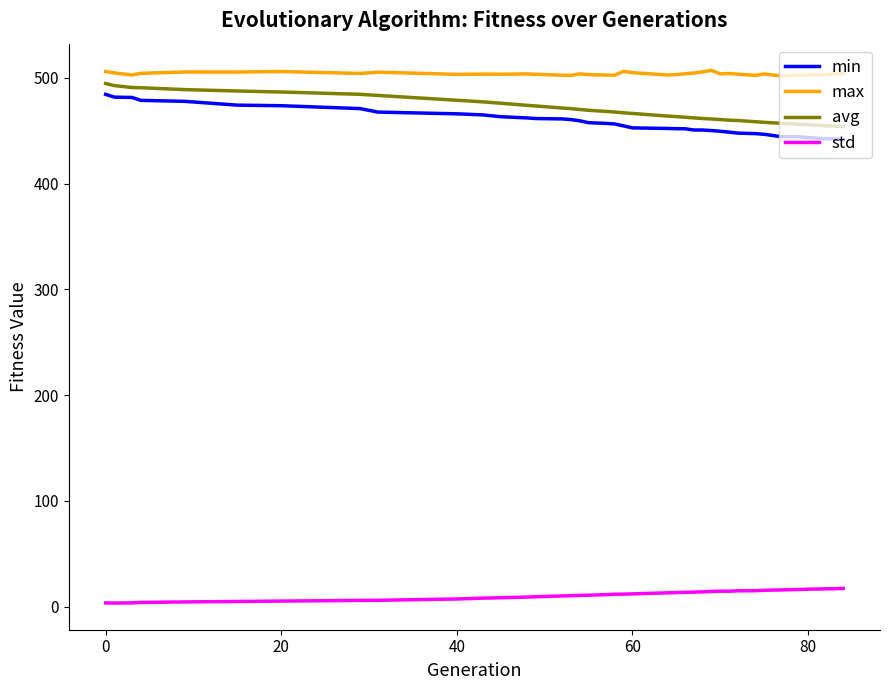

What is the maximum value shown in the chart?

507.3